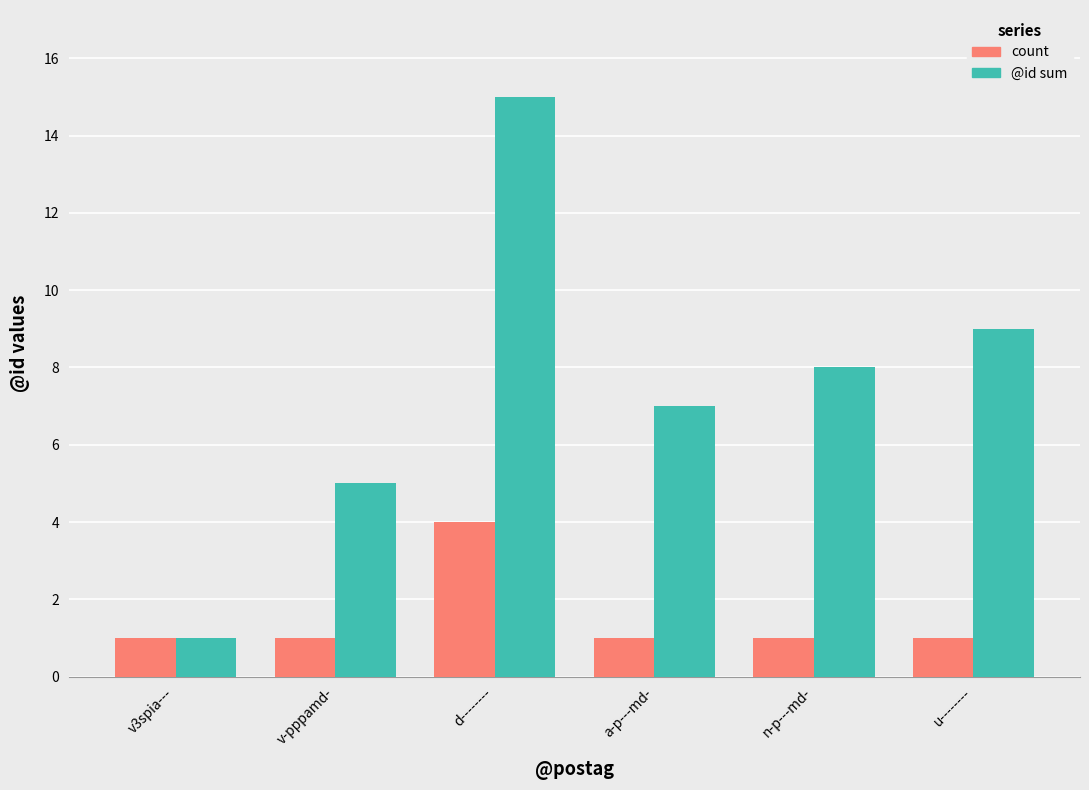

Reading left to right, extract all data points from this chart.

count: v3spia---=1	v-pppamd-=1	d--------=4	a-p---md-=1	n-p---md-=1	u--------=1
@id sum: v3spia---=1	v-pppamd-=5	d--------=15	a-p---md-=7	n-p---md-=8	u--------=9